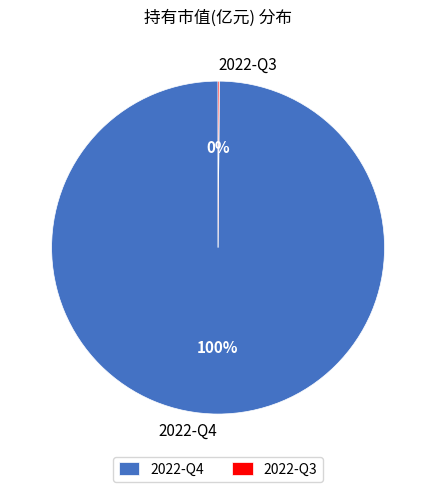

To the nearest percent, what is the difference between the largest and smallest slice percentages?

100%